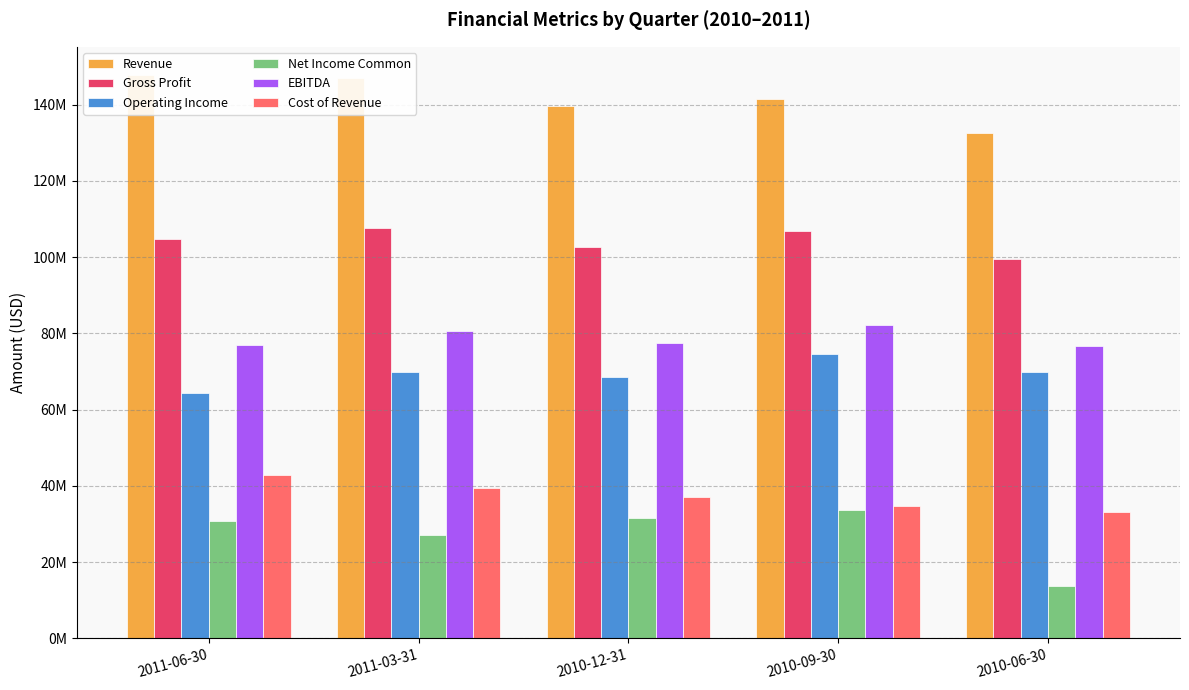

What is the difference between the maximum and minimum values in the Gross Profit series?

8037900